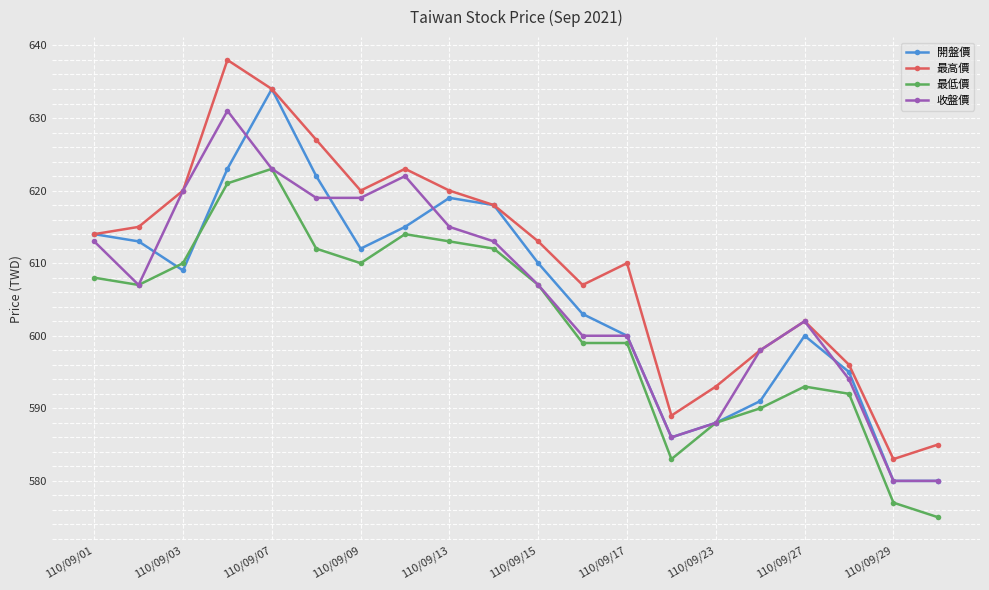

True or false: 最高價 and 最低價 cross at least once.

False